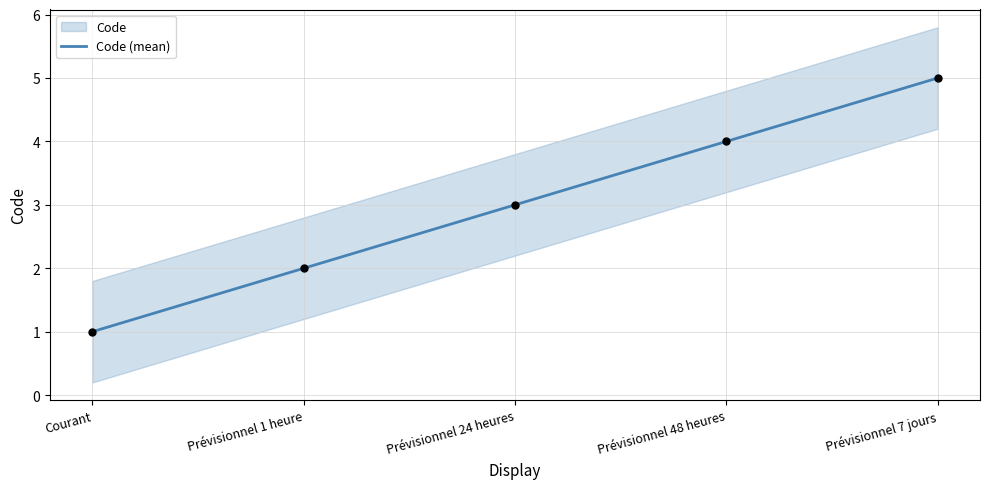

Approximately how many times larger is the value at Prévisionnel 7 jours compared to Prévisionnel 24 heures?

1.7